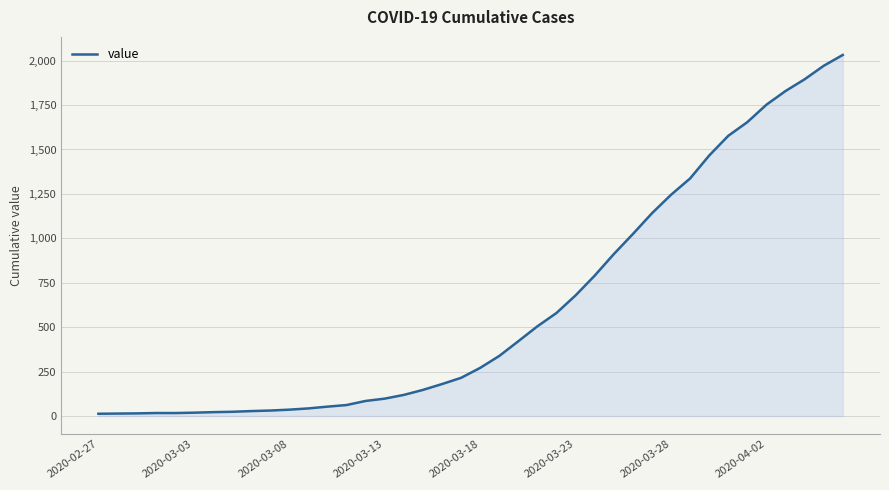

What is the maximum value shown in the chart?

2032